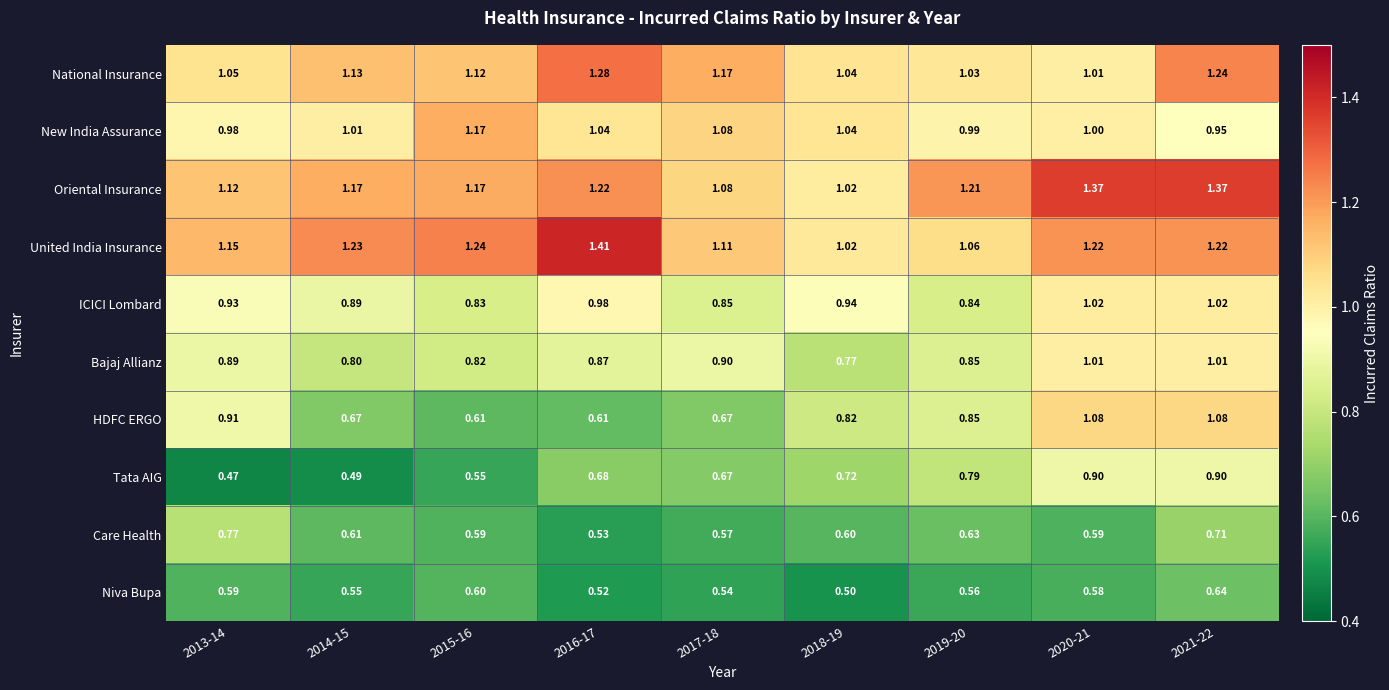

Rank the series by their maximum value, from lowest to highest.

Niva Bupa, Care Health, Tata AIG, Bajaj Allianz, ICICI Lombard, HDFC ERGO, New India Assurance, National Insurance, Oriental Insurance, United India Insurance